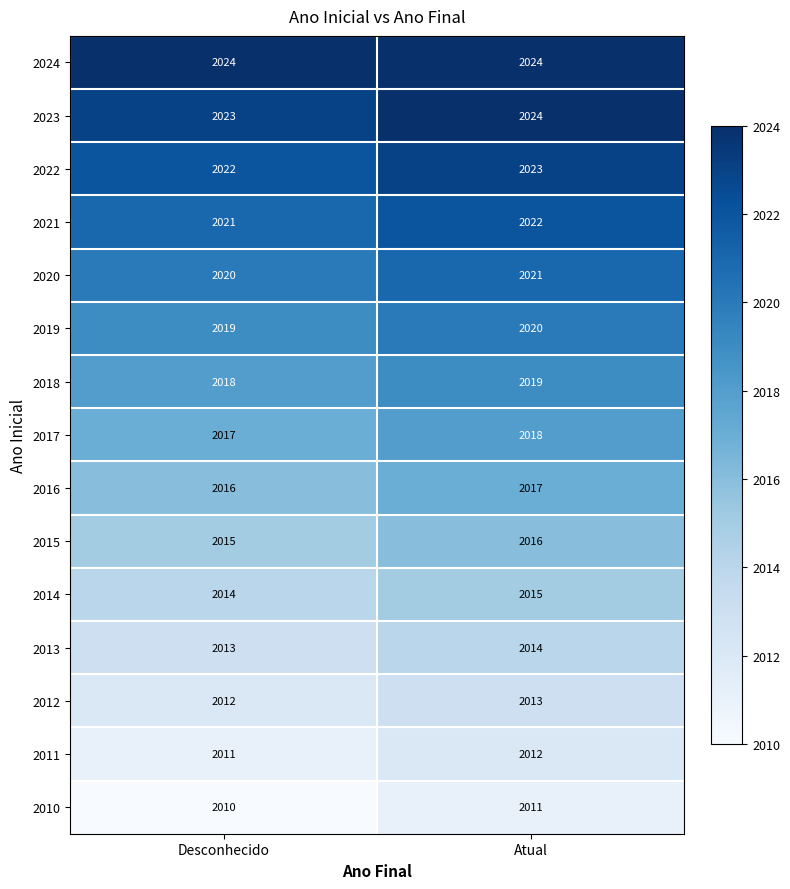

What is the spread (max minus min) of values at Atual?

13